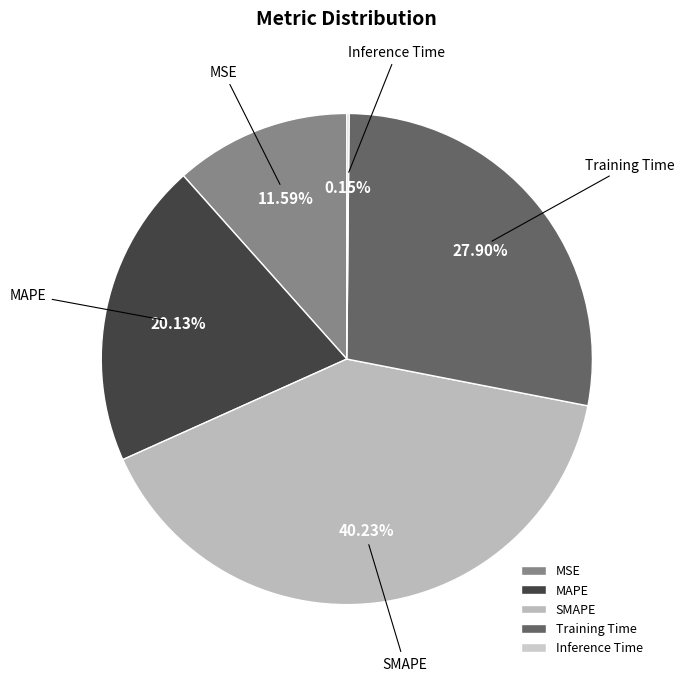

What percentage do SMAPE and MSE together represent?

51.8%